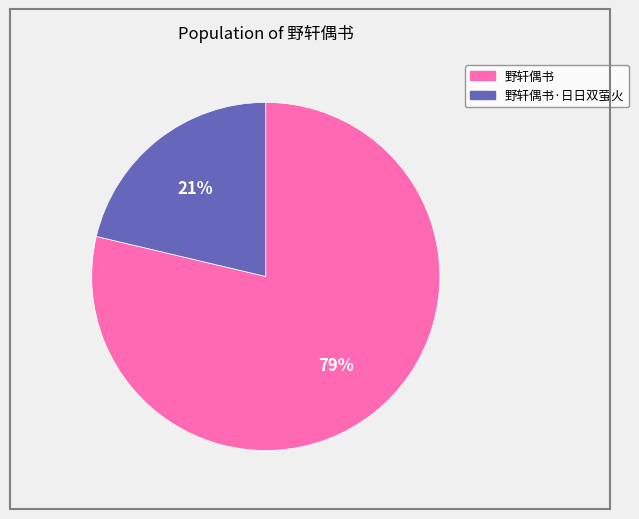

To the nearest percent, what is the average slice percentage?

50%